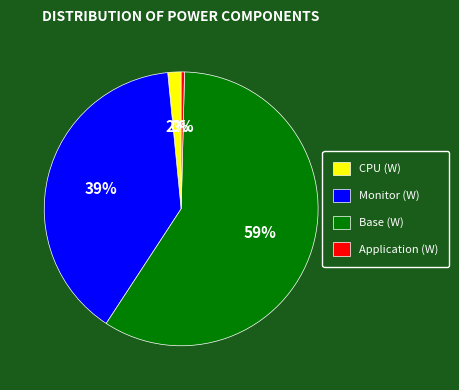

How many slices are in this pie chart?

4